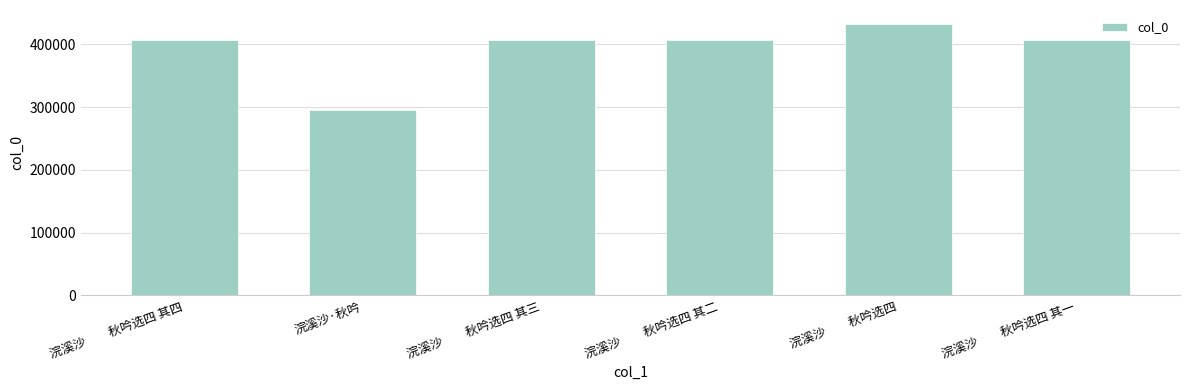

What is the greatest value displayed?

433290